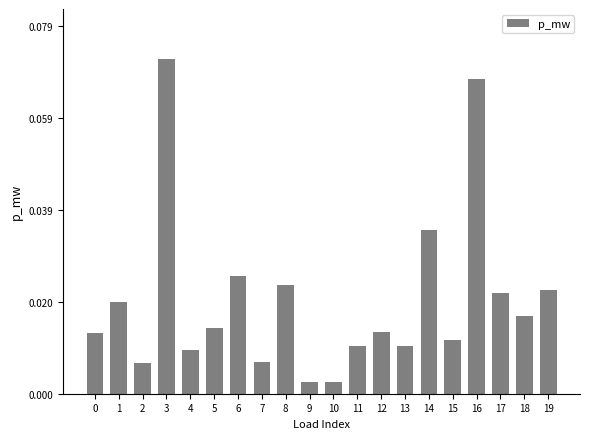

Which label corresponds to the largest value in the chart?

3